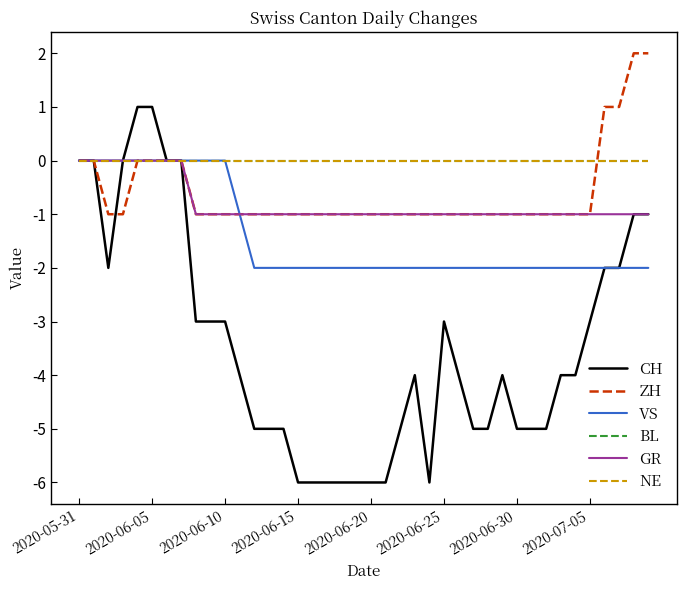

Does the chart display data point markers on the line(s)?

No